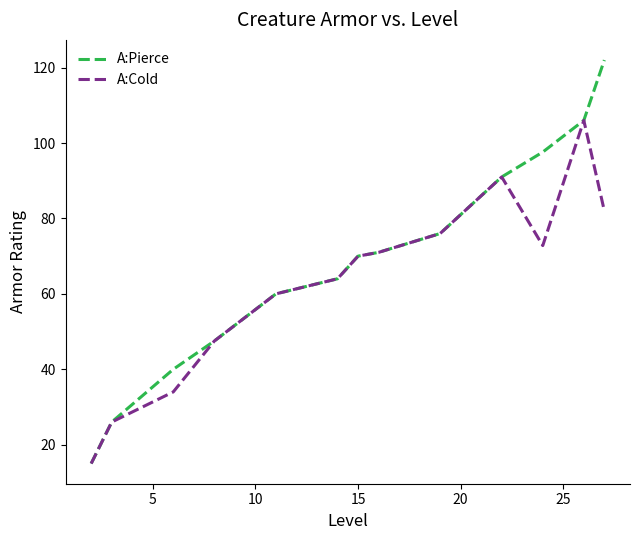

True or false: A:Cold has more than 0 points higher than both neighbors.

True